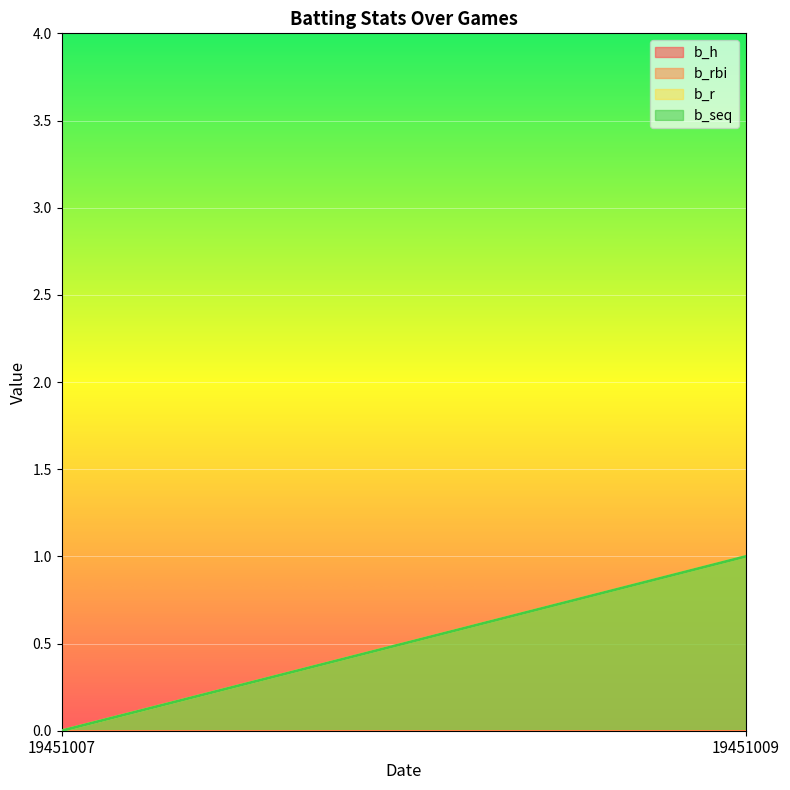

Rank the series by their maximum value, from highest to lowest.

b_r, b_seq, b_h, b_rbi